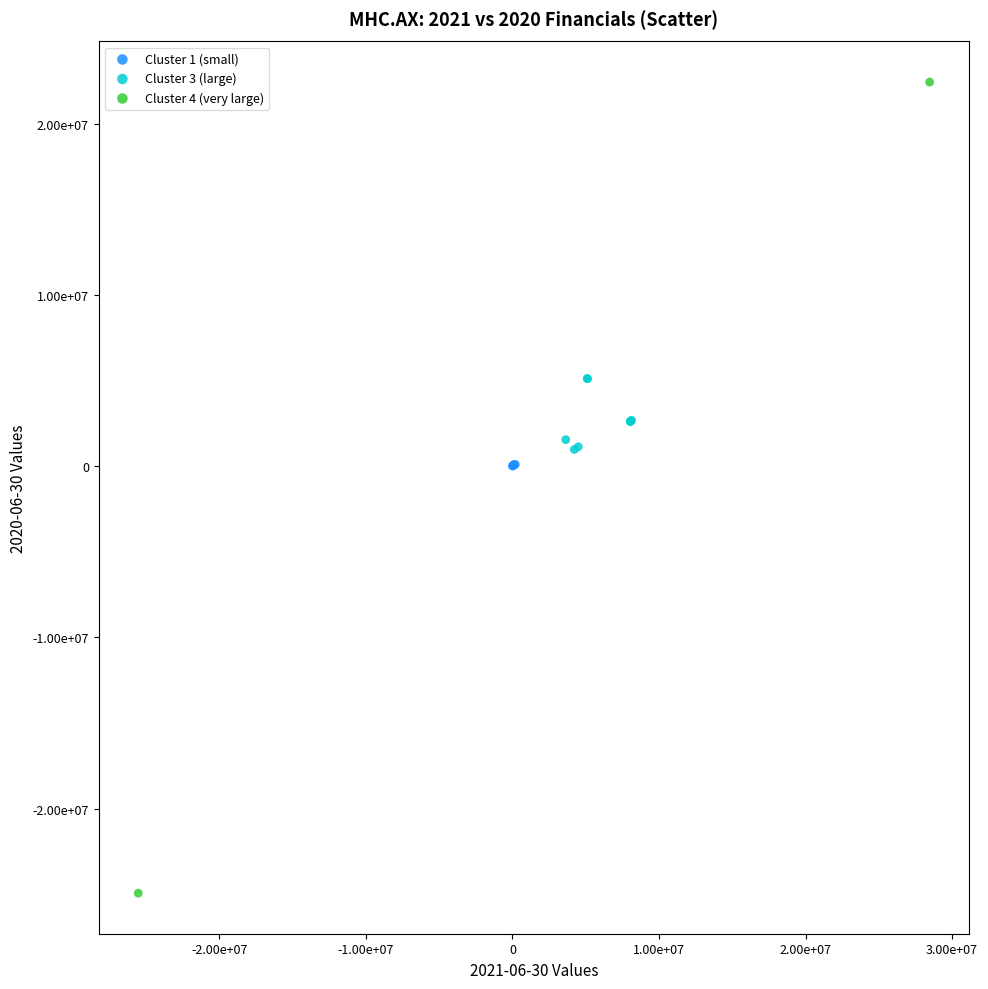

What are all the series names shown in the legend?

Cluster 1 (small), Cluster 3 (large), Cluster 4 (very large)